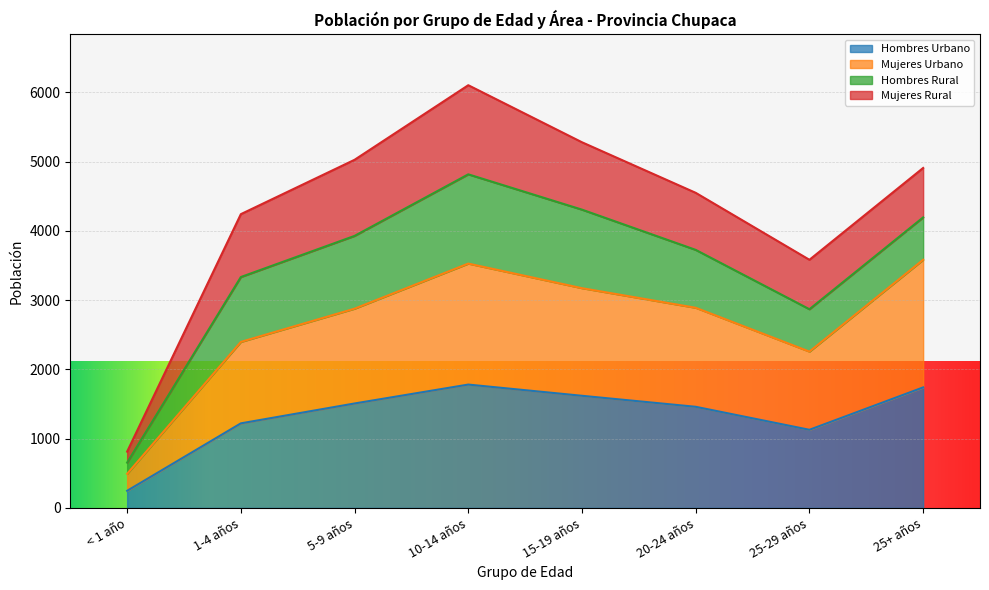

What position from the left is 1-4 años?

2